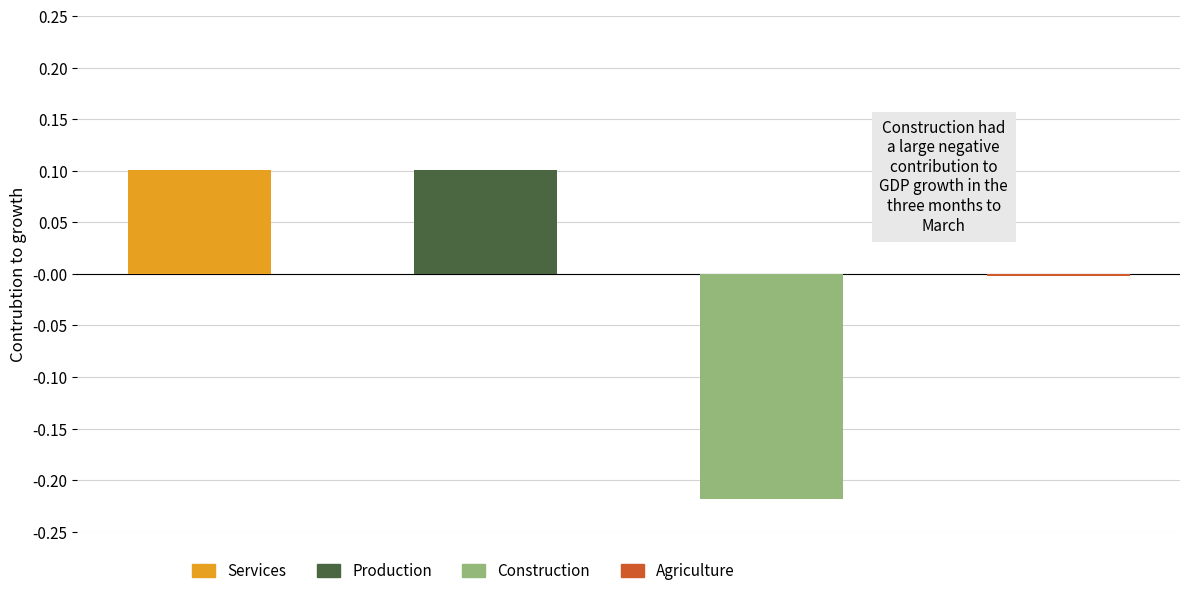

Which series has the largest range (max minus min)?

Agriculture